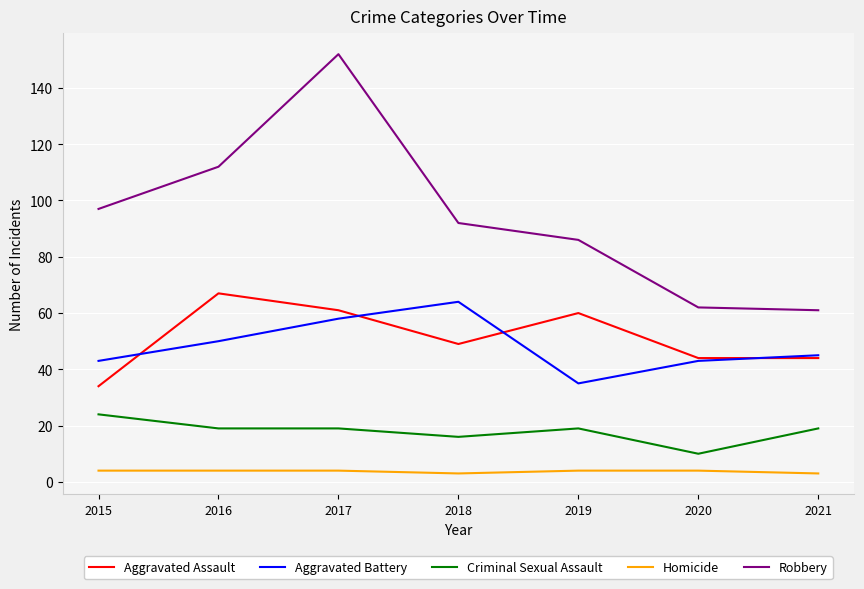

True or false: Criminal Sexual Assault and Aggravated Assault cross at least once.

False